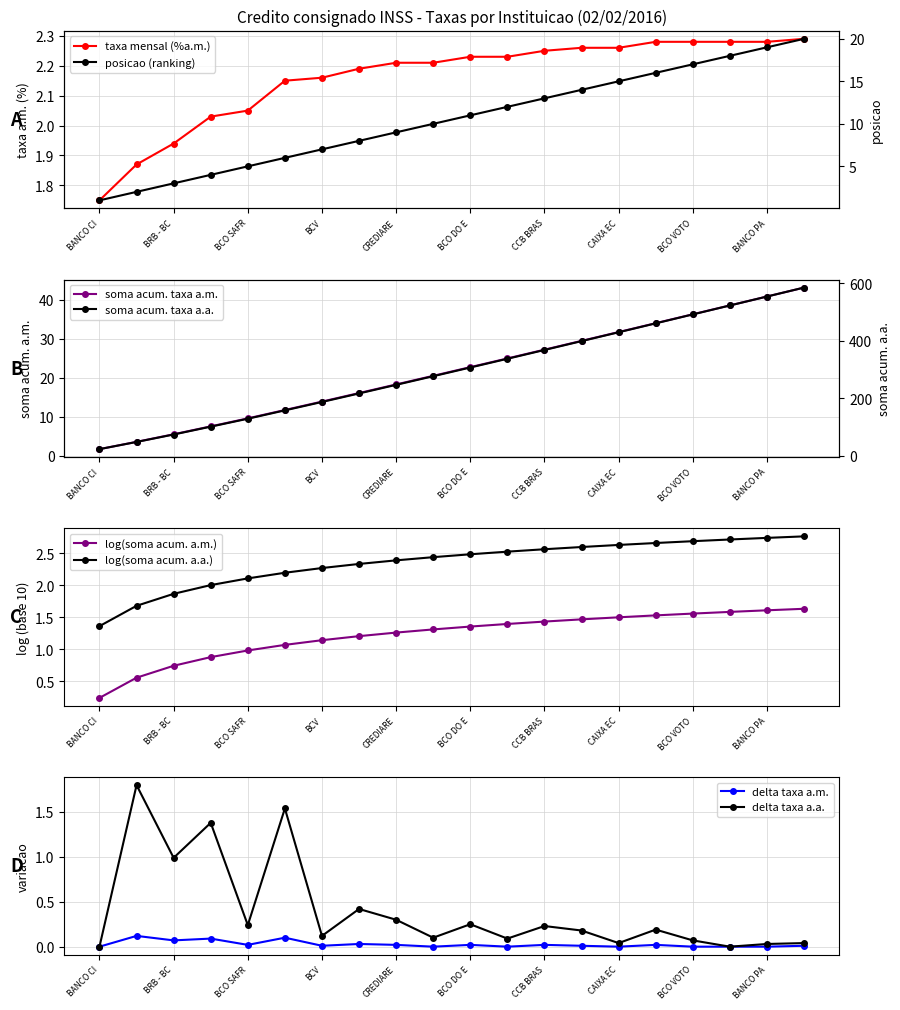

Does the chart have visible grid lines?

Yes